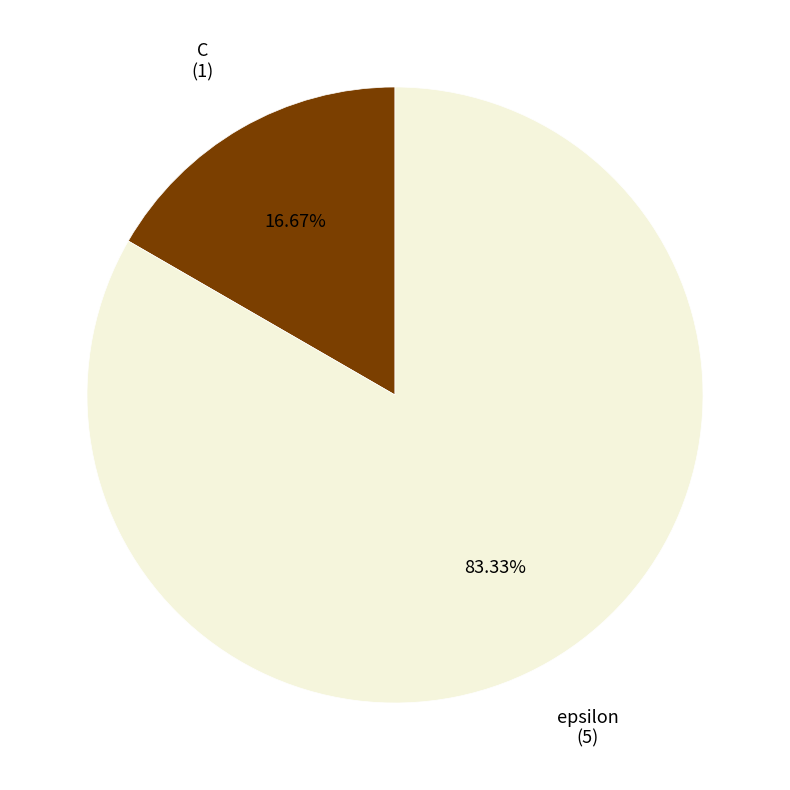

Is there a majority slice in this chart?

Yes